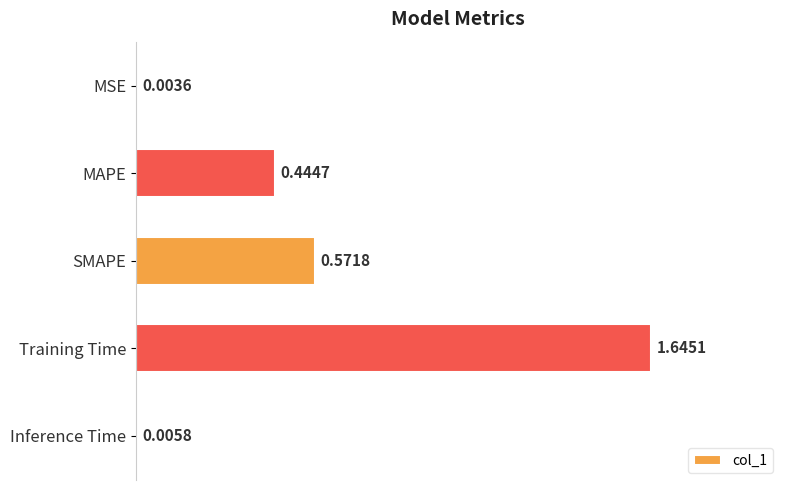

What is the change in value from MSE to SMAPE?

+0.6